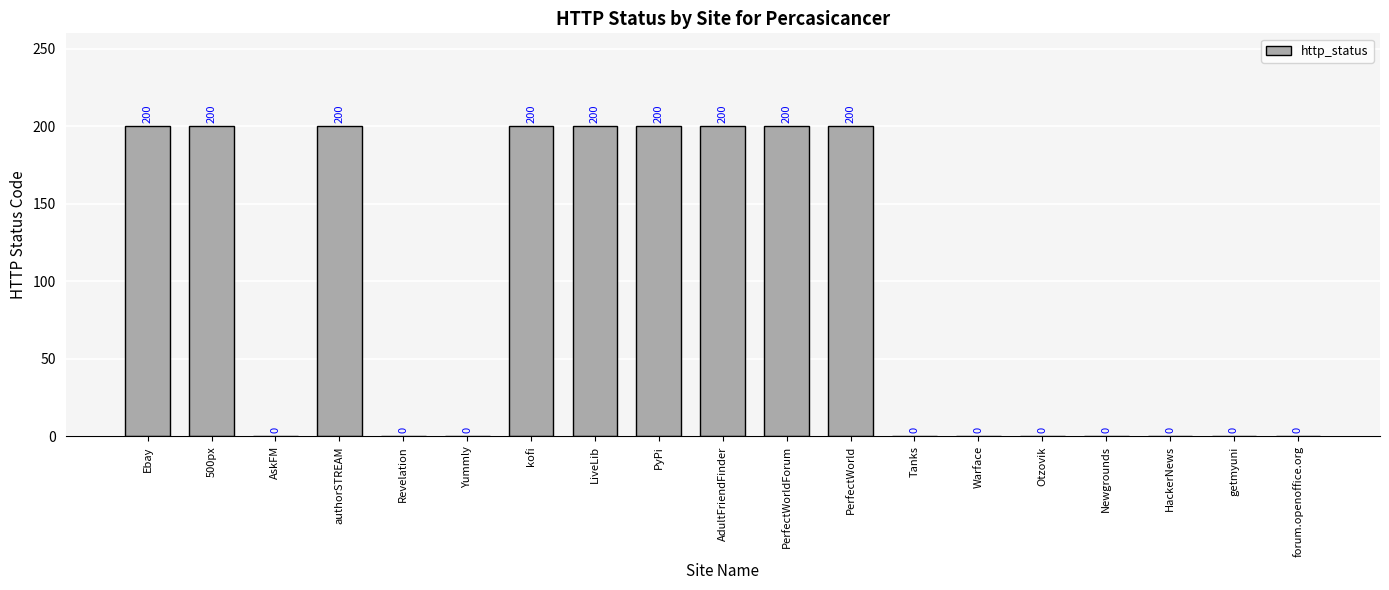

What is the approximate value at PerfectWorld?

200